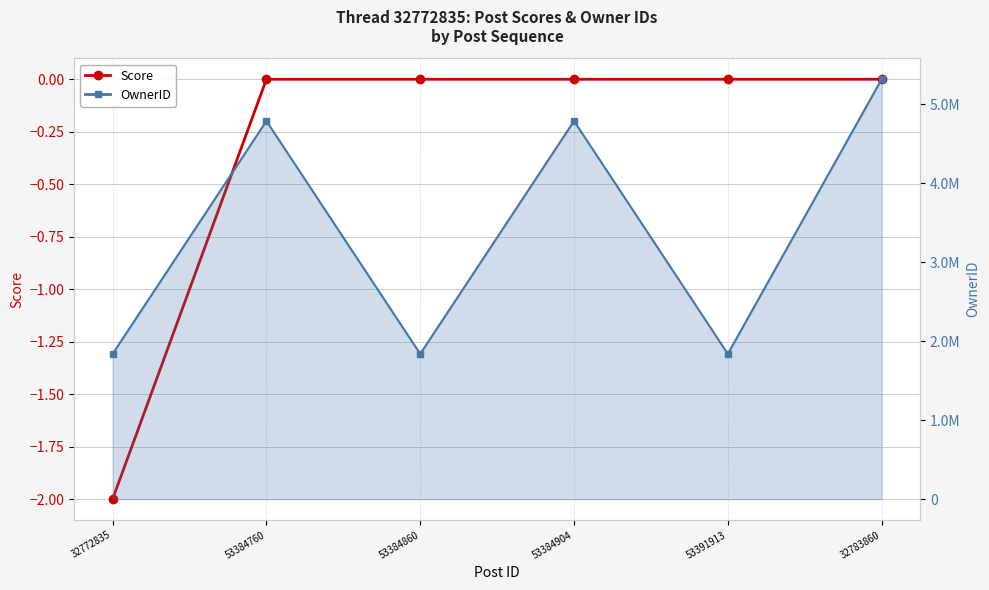

True or false: Score and OwnerID cross at least once.

False